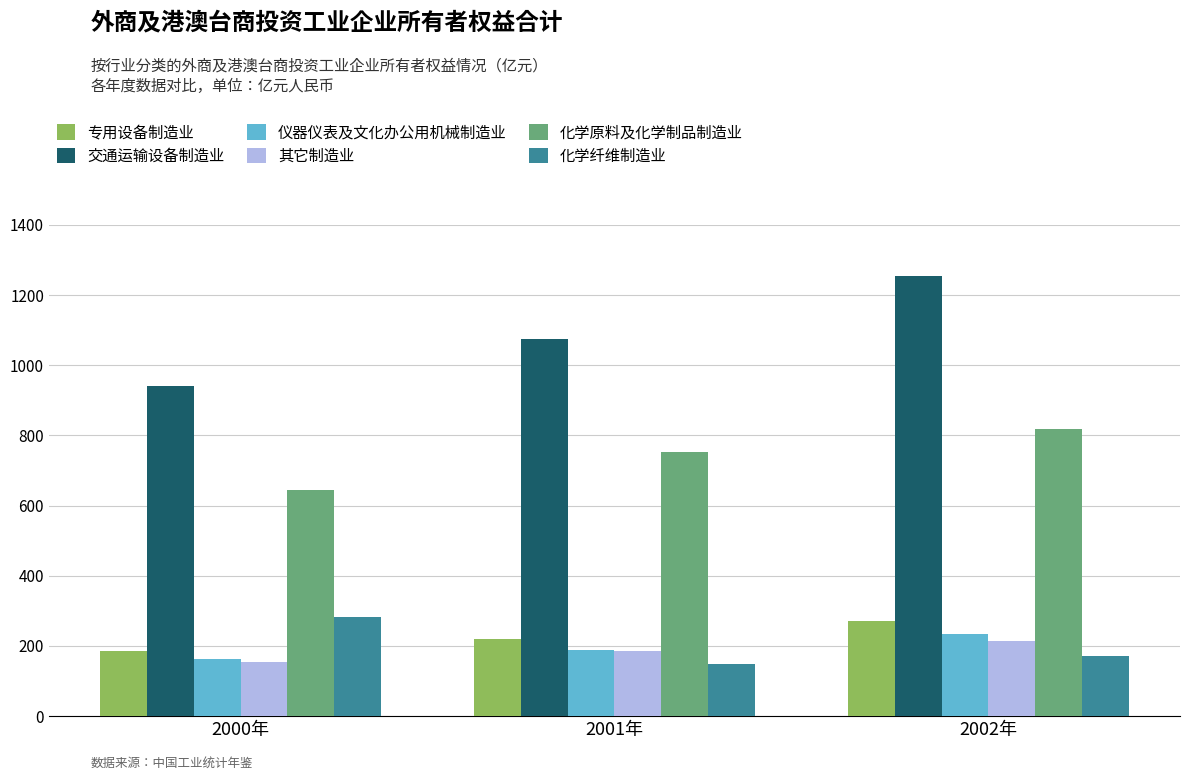

Where does the 其它制造业 series first go above 186?

2001年